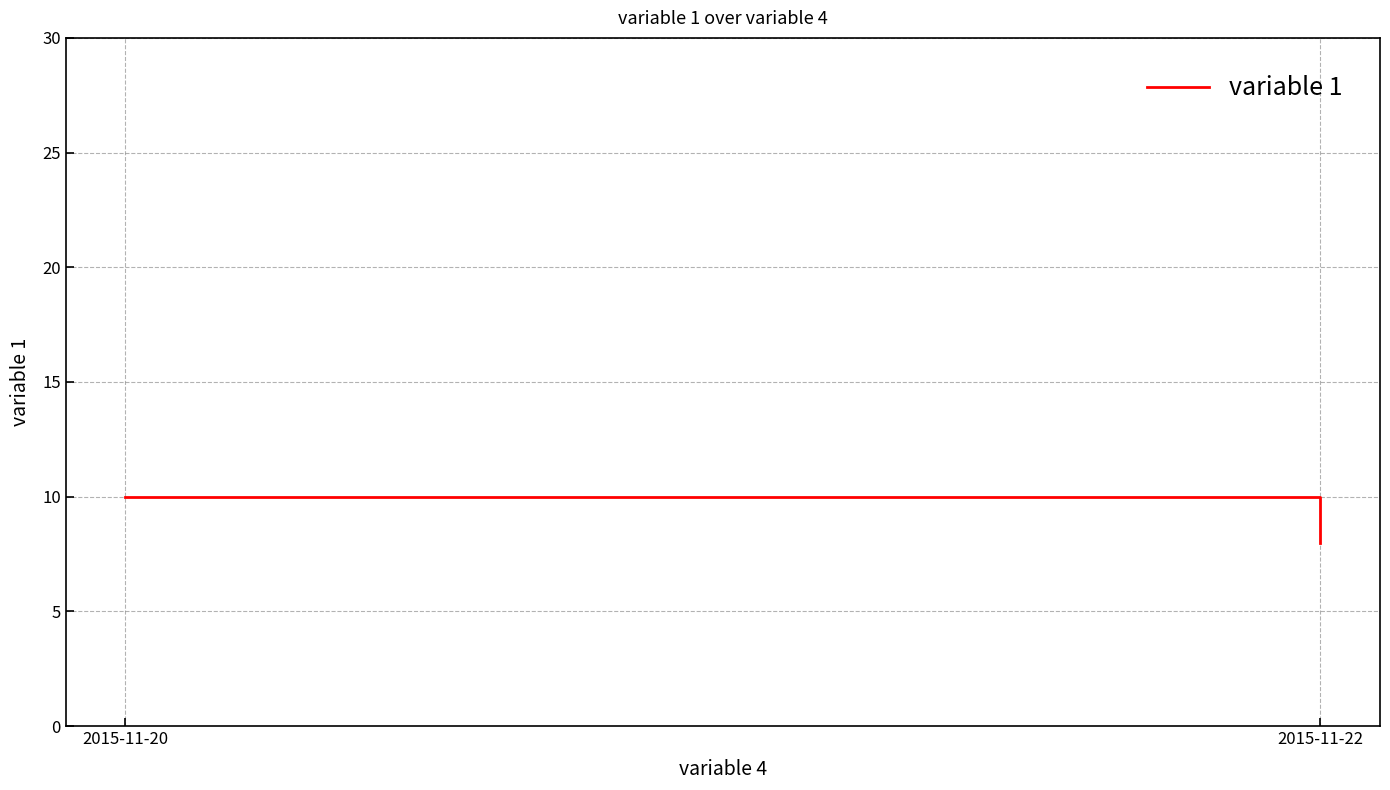

Reading left to right, extract all data points from this chart.

2015-11-20=10	2015-11-22=8